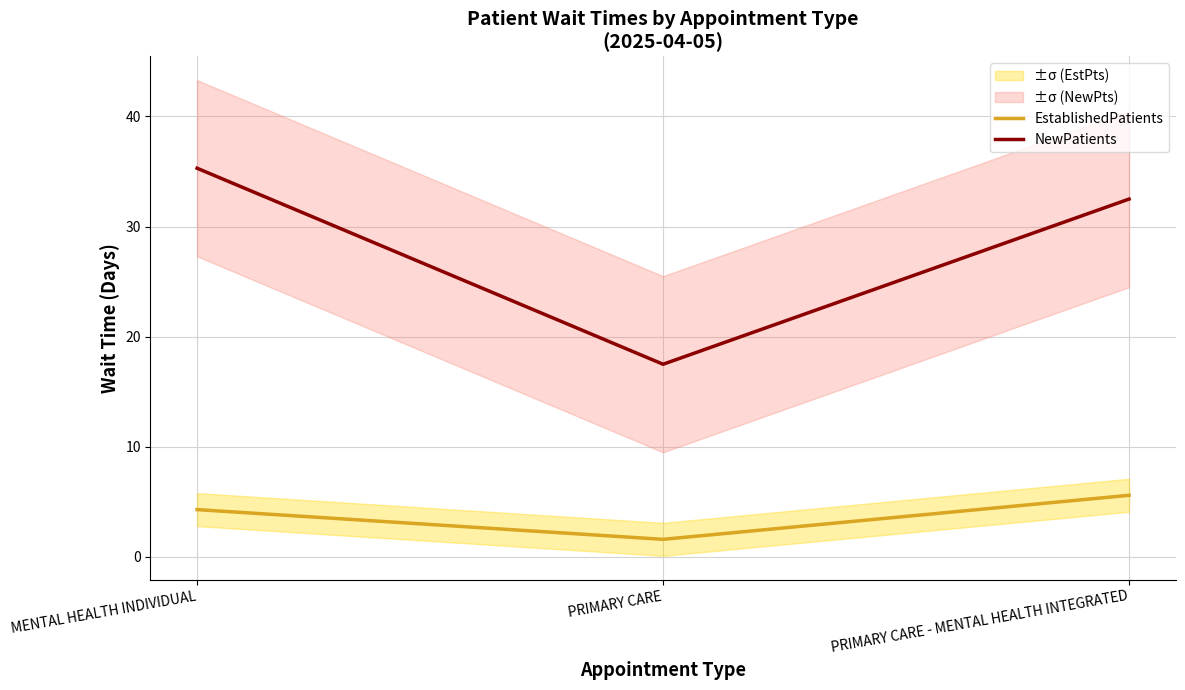

What is the total value across all series at PRIMARY CARE - MENTAL HEALTH INTEGRATED?

38.1